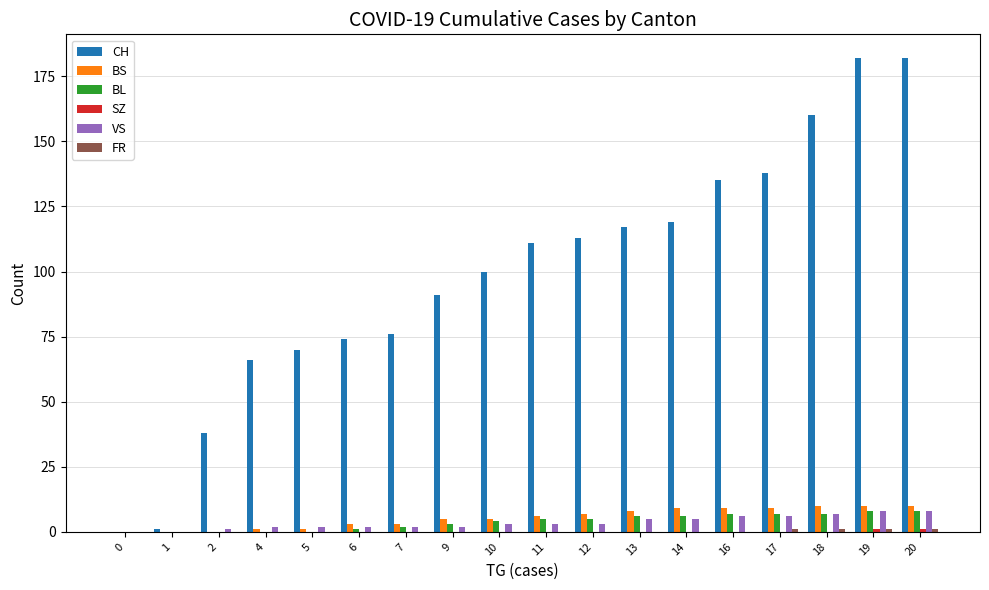

The VS series shows 8 at 20. True or false?

True